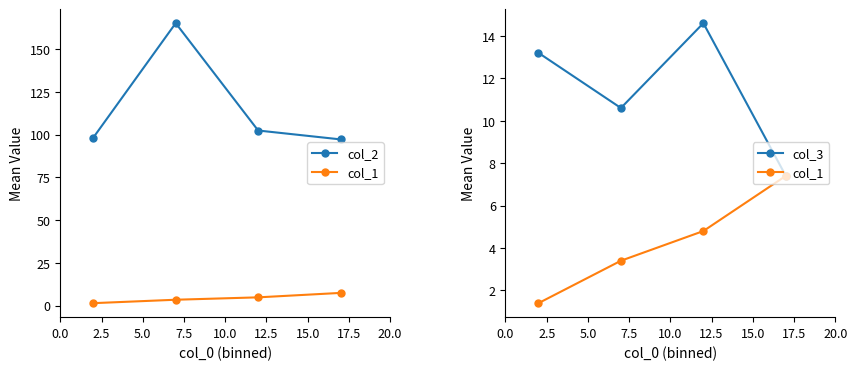

At how many categories does at least one series exceed 7?

4